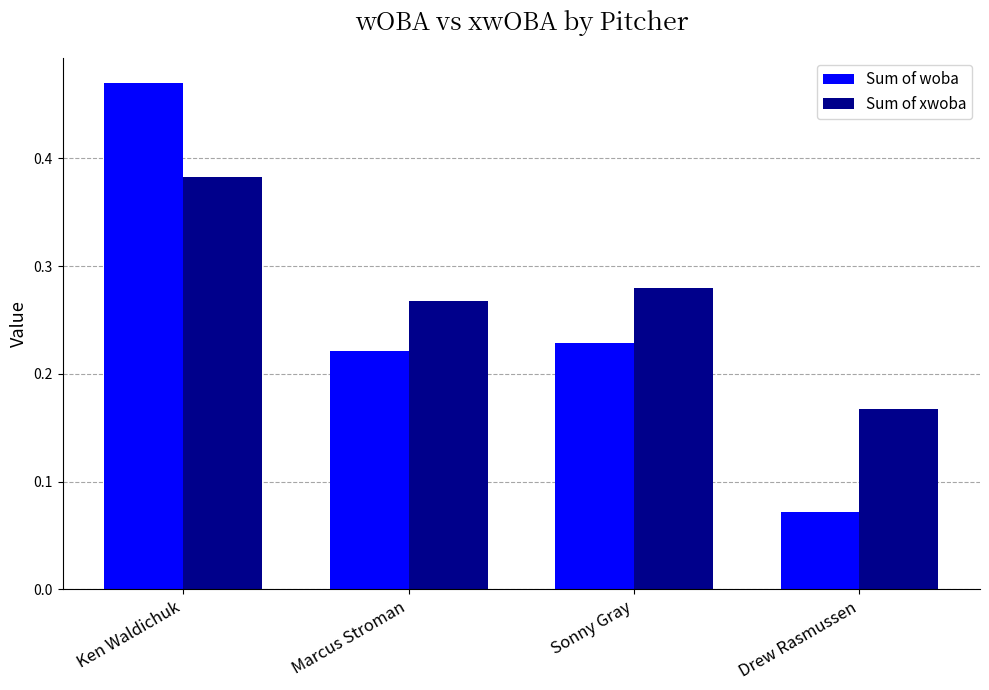

Where is Sum of xwoba nearest to the value 0?

Drew Rasmussen